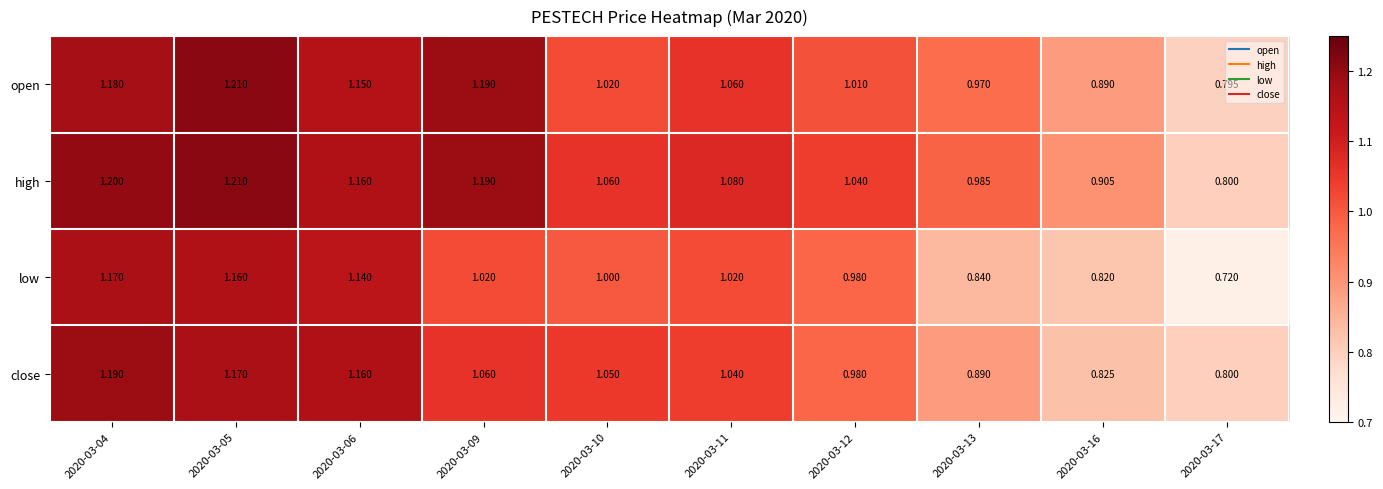

Is the value of low at 2020-03-05 greater than the value of close at 2020-03-09?

Yes